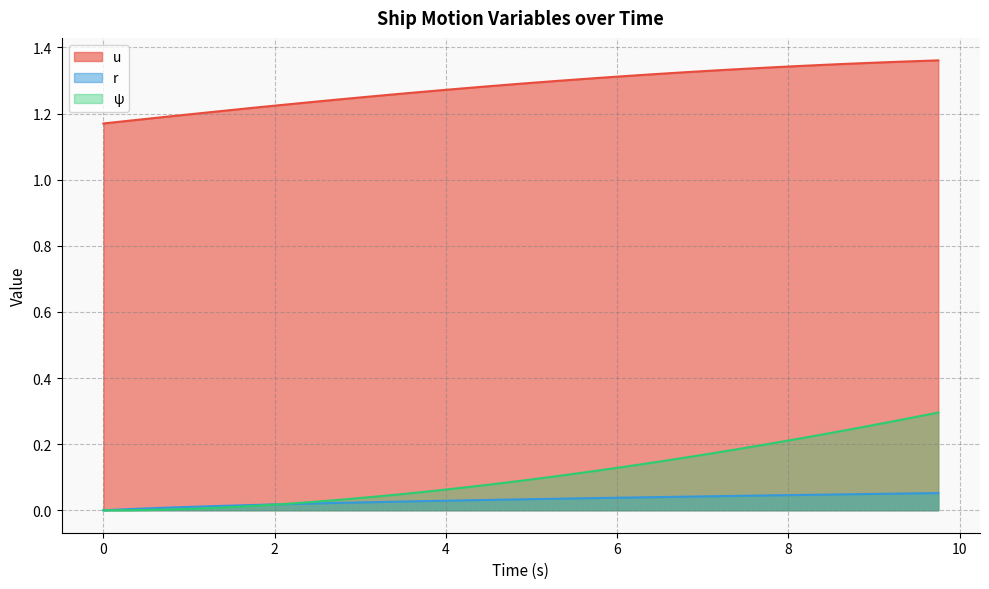

The r series shows 0.0 at 8.75. True or false?

True